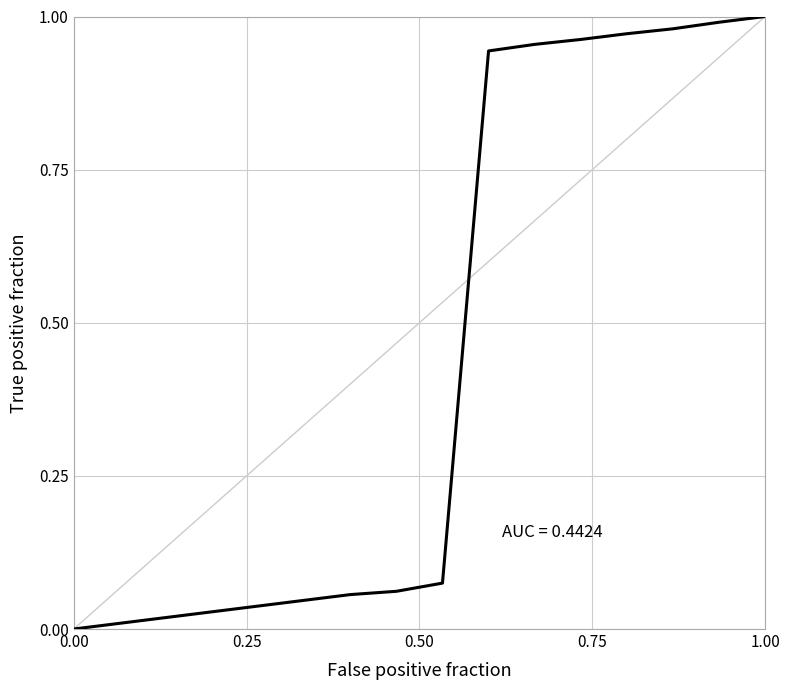

Count the number of values greater than 0.

15